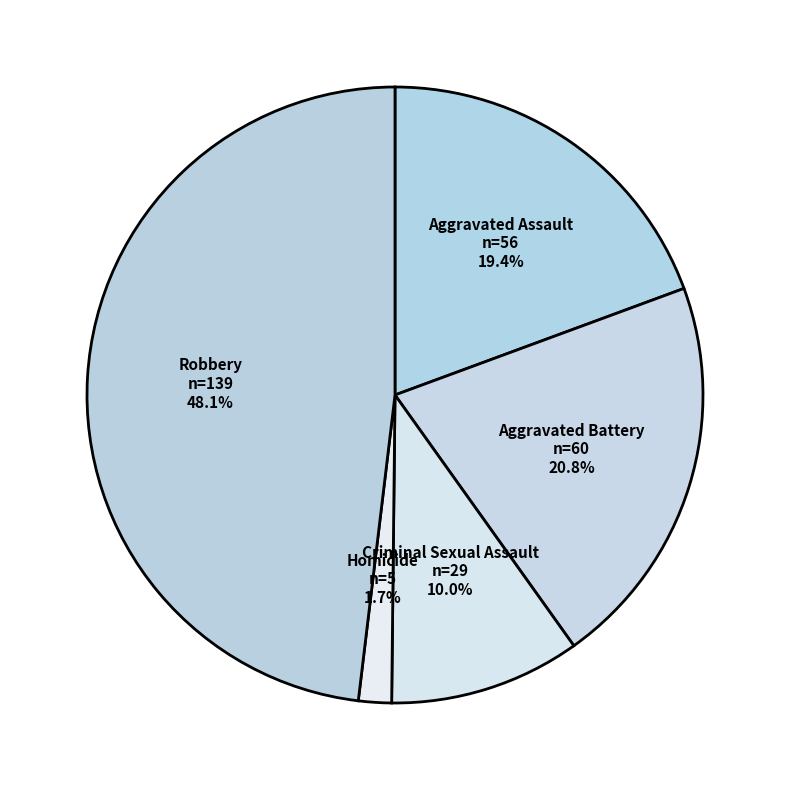

What percentage is the Criminal Sexual Assault slice, to the nearest percent?

10%